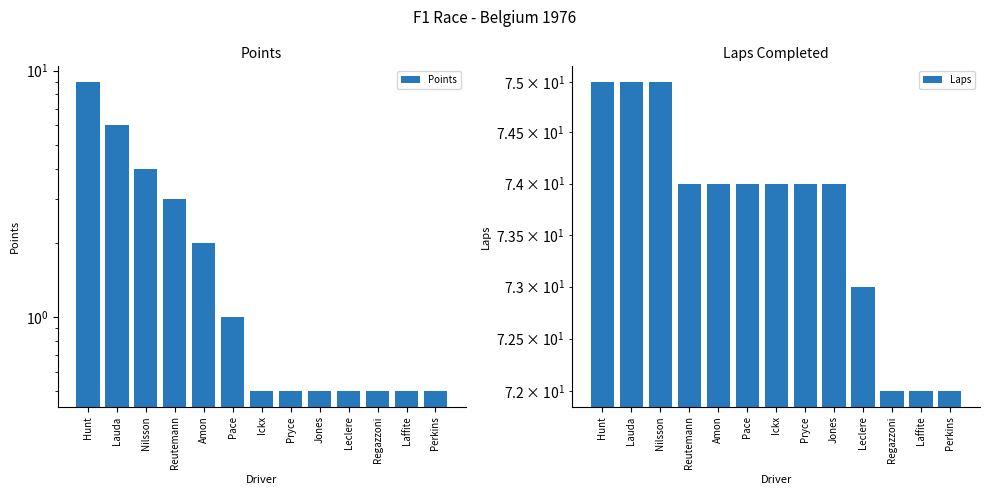

Reading left to right, list all the values displayed in this chart.

Points: 9.0	6.0	4.0	3.0	2.0	1.0	0.5	0.5	0.5	0.5	0.5	0.5	0.5
Laps: 75.0	75.0	75.0	74.0	74.0	74.0	74.0	74.0	74.0	73.0	72.0	72.0	72.0